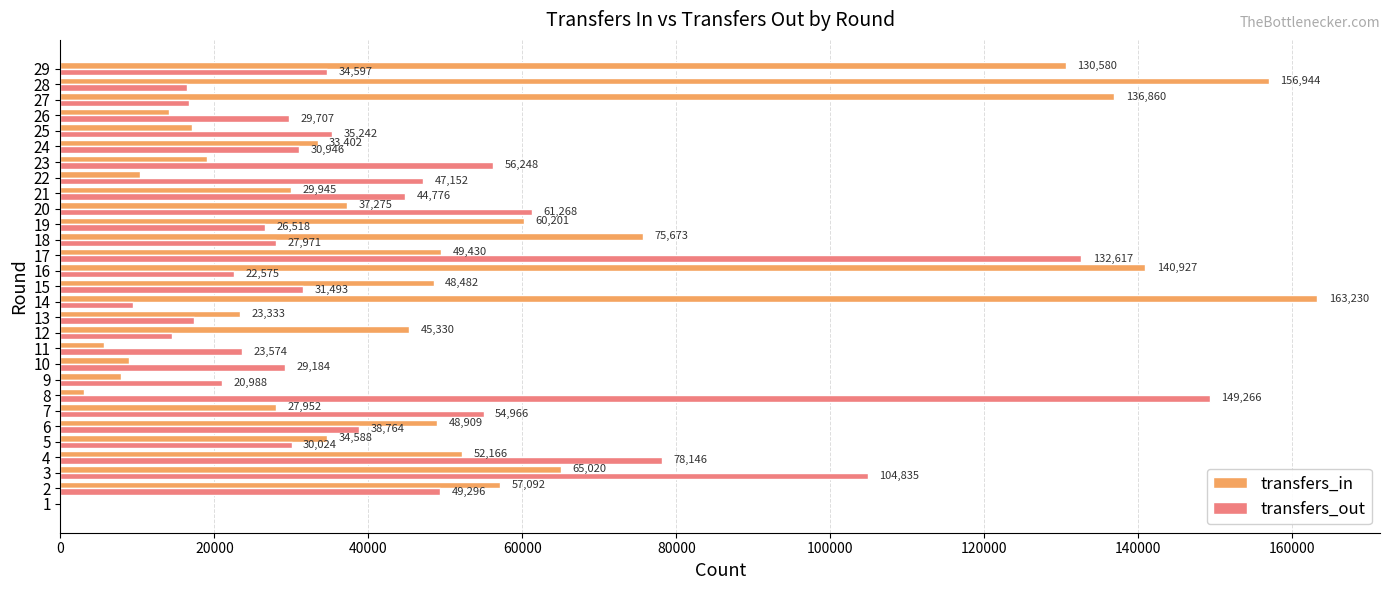

How many data points does each series have?

29